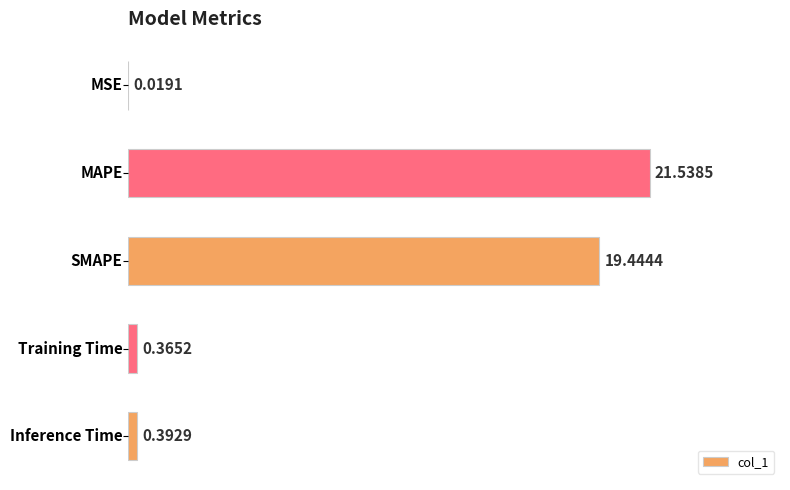

What is the sum of all values?

41.8